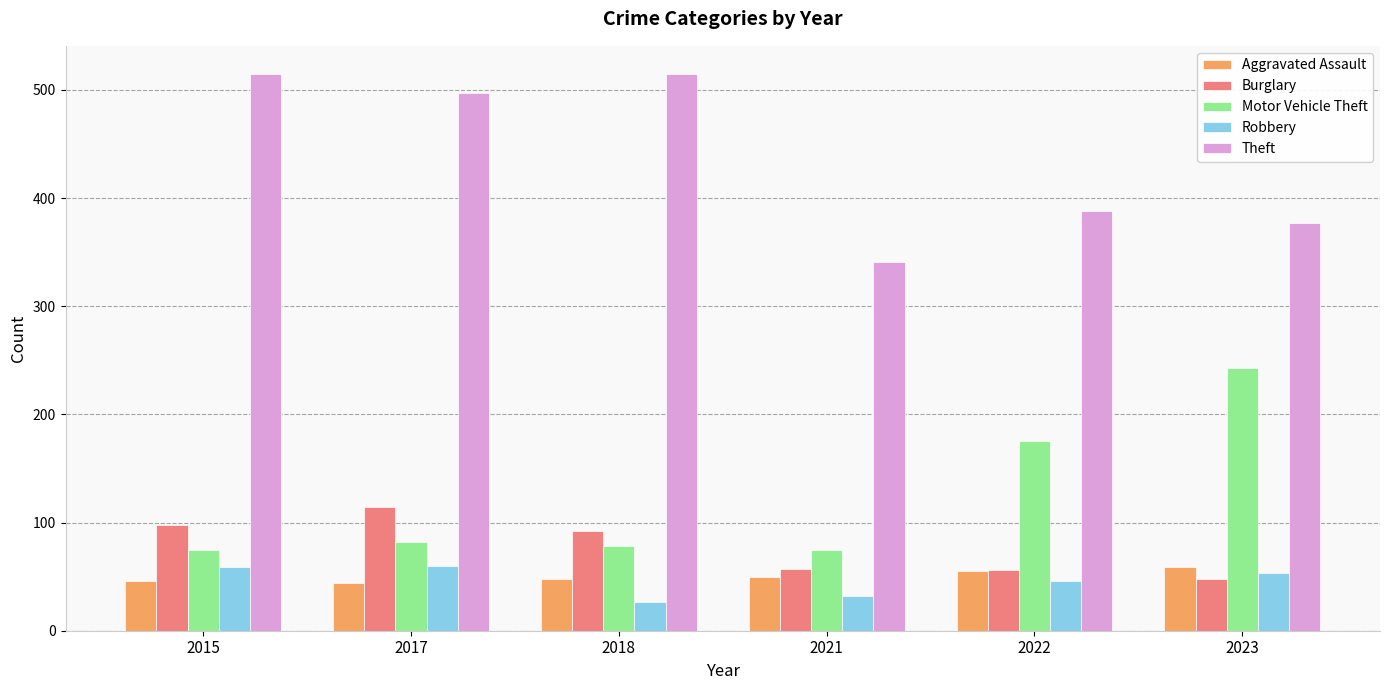

What is the minimum value shown in the chart?

27